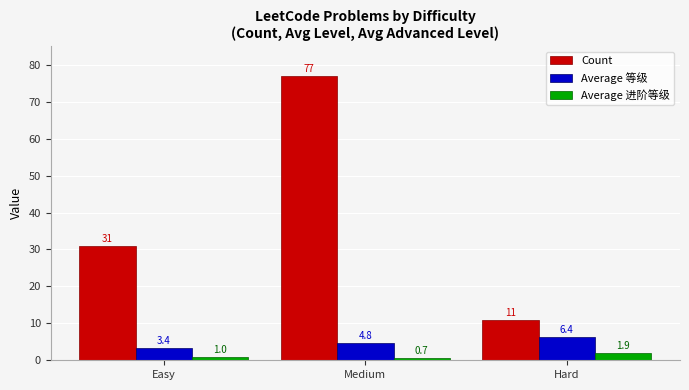

The value of Average 进阶等级 at Medium is 0.7. True or false?

True